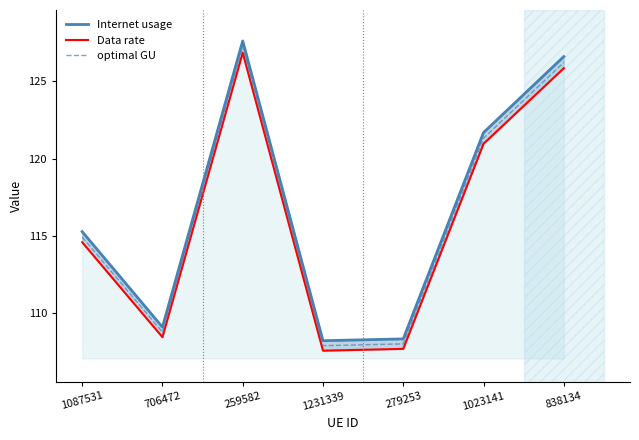

At which category does the chart reach its minimum across all series?

1231339